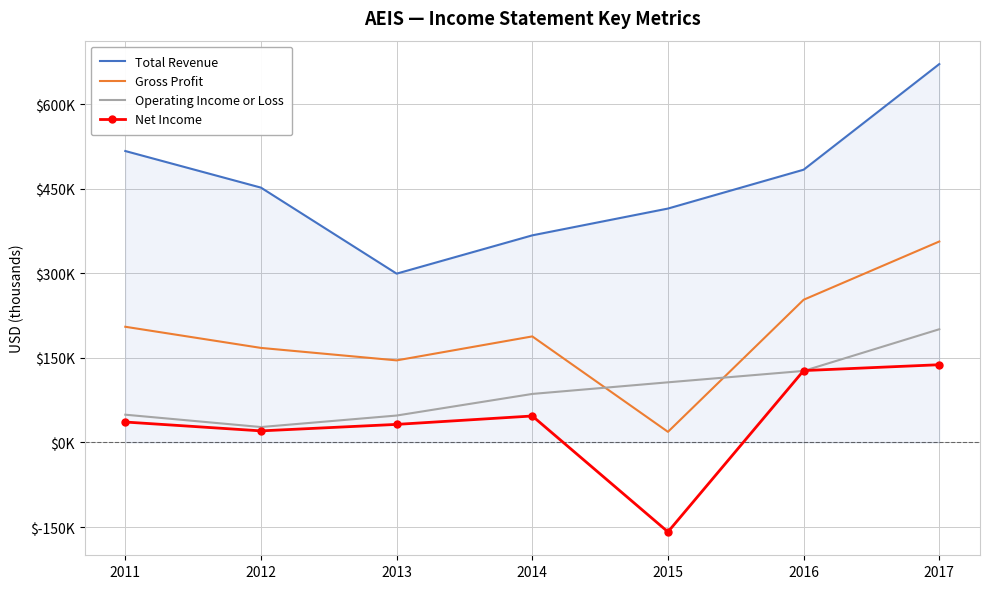

True or false: Net Income has a value of -81061 at 2015.

False